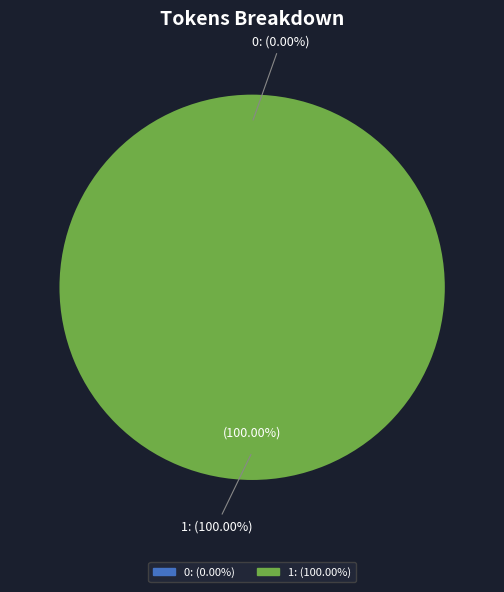

The 0 slice represents 1% of the pie. True or false?

False